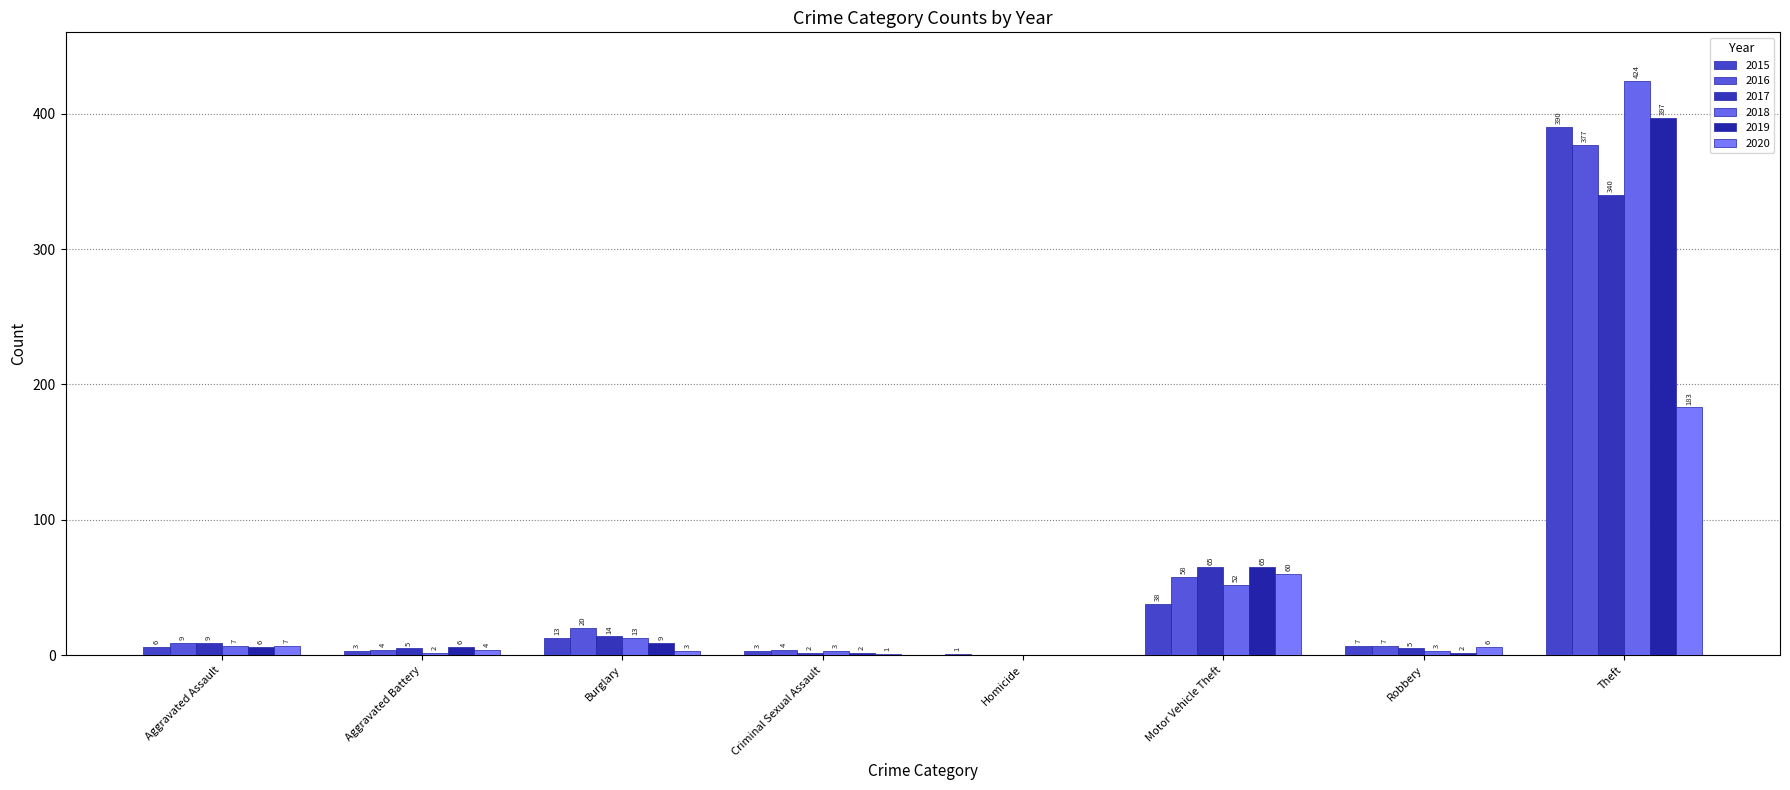

Are the bars horizontal?

No